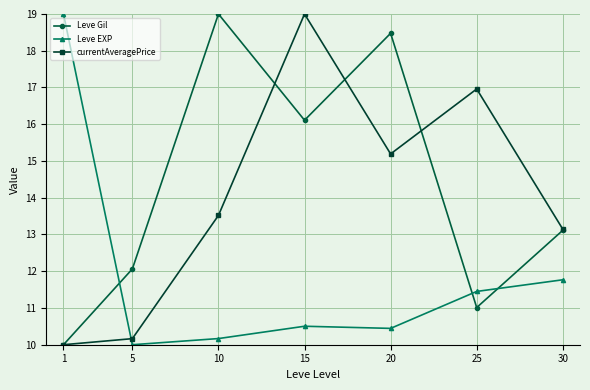

At 10, list the series in order from smallest to largest.

Leve EXP, currentAveragePrice, Leve Gil